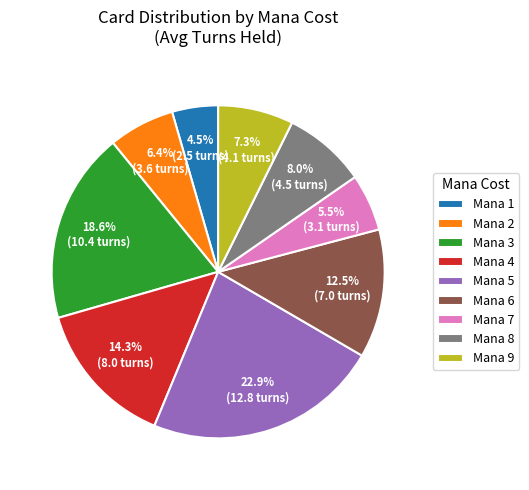

Rank the categories by value from lowest to highest.

Mana 1, Mana 7, Mana 2, Mana 9, Mana 8, Mana 6, Mana 4, Mana 3, Mana 5